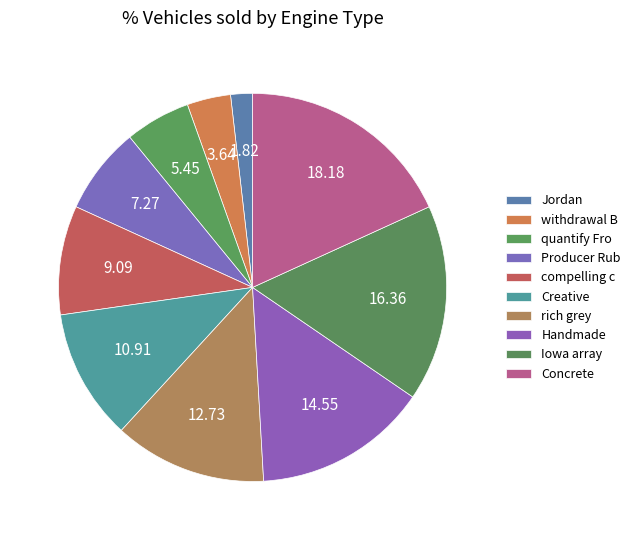

How many slices are in this pie chart?

10